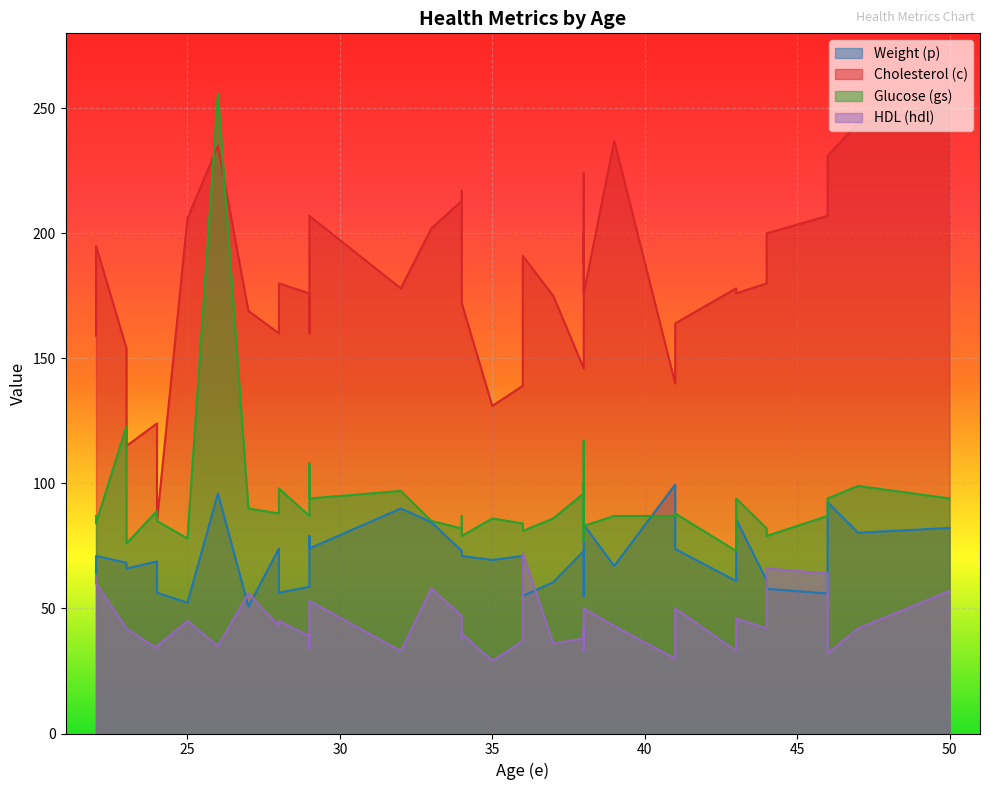

At which label does hdl reach its minimum?

35